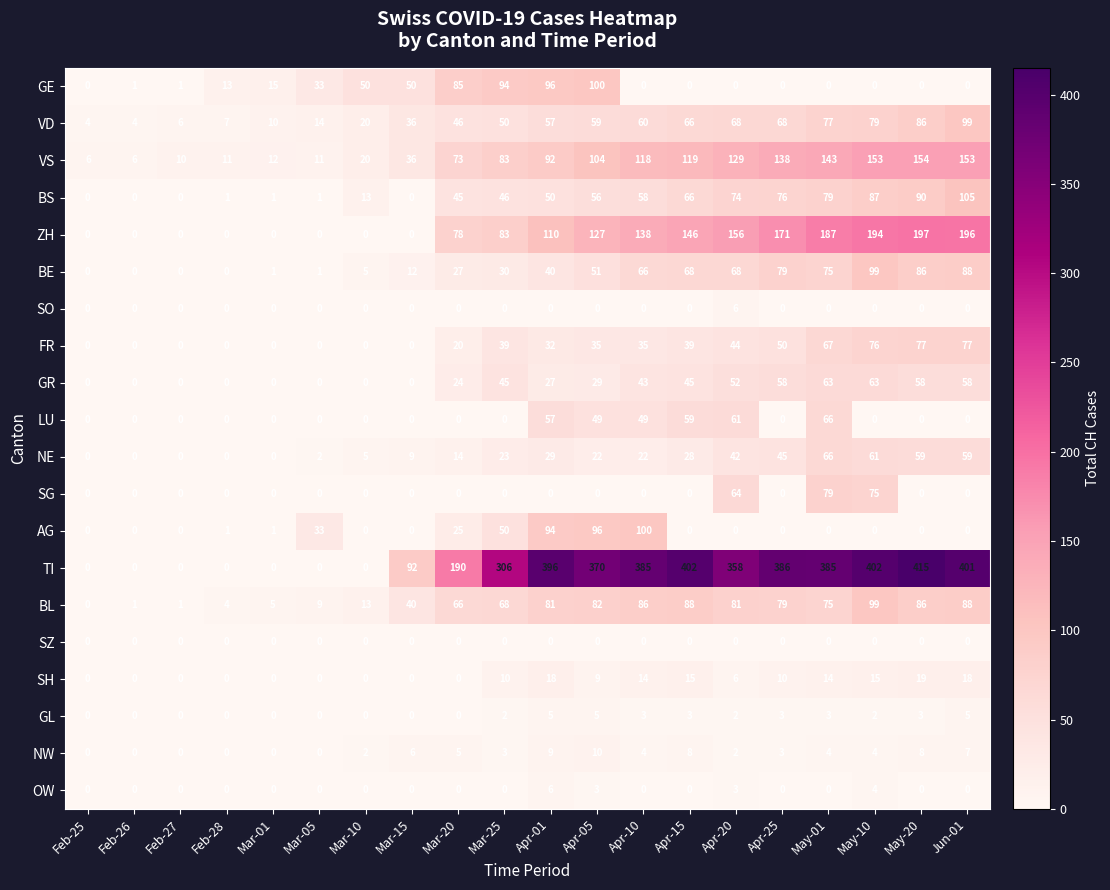

What is the difference between the NW values at Feb-25 and Mar-20?

5